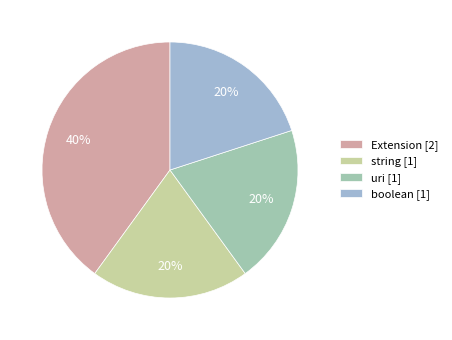

How many segments does this pie chart have?

4